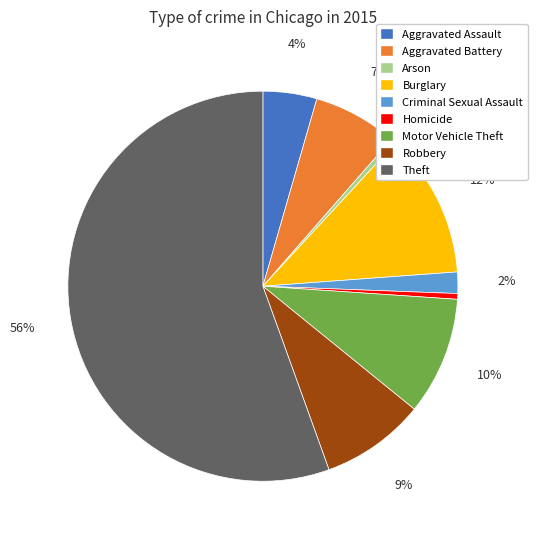

Do Theft and Criminal Sexual Assault together represent more than half of the pie?

Yes